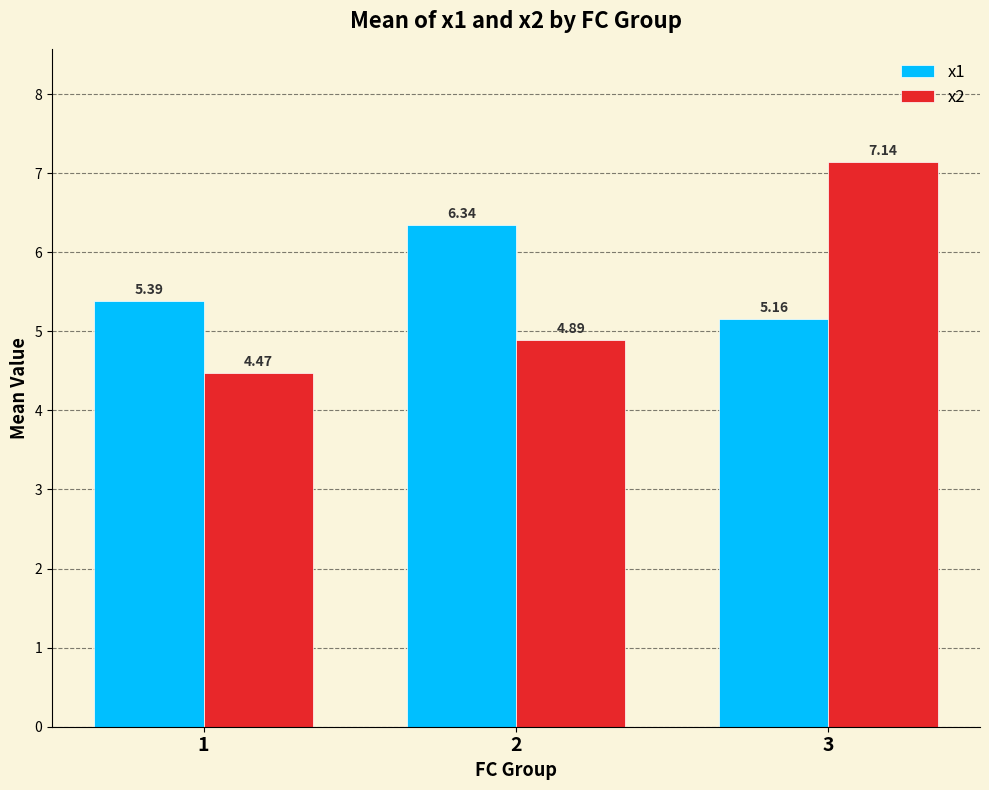

What is the average value of the x1 series?

5.6